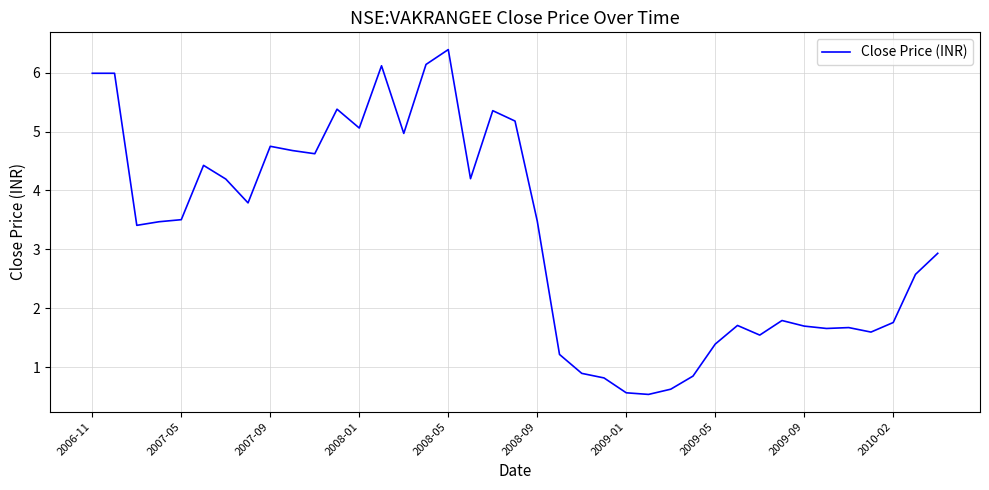

What is the average value?

3.3